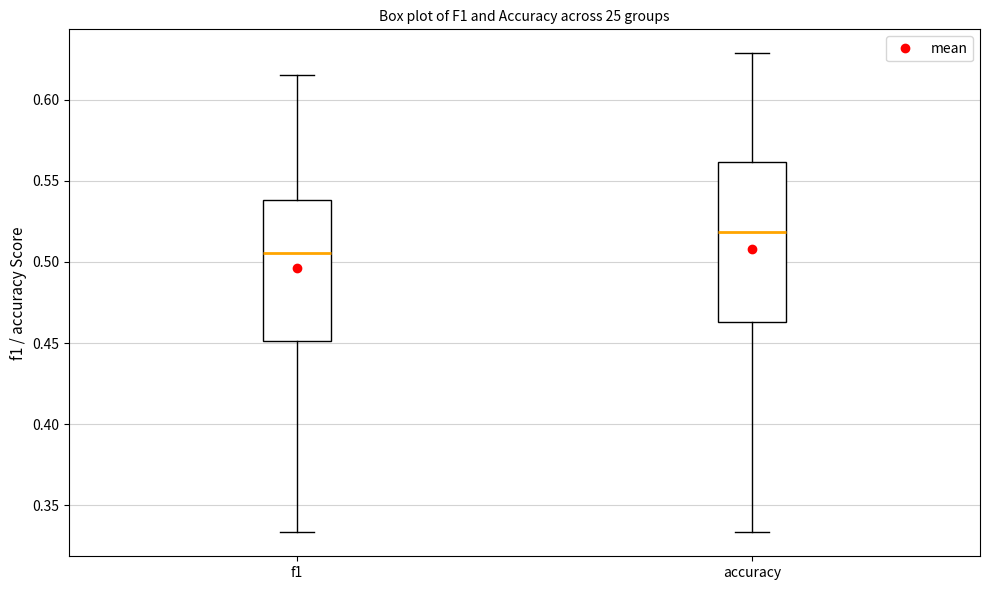

Reading left to right, read every box against the y-axis: the position of its median line, the range the box covers, and the ends of its whiskers. The values are not printed on the chart, so give them approximately, as read against the axis.

f1: median 0.505, box 0.450 to 0.540, whiskers 0.335 to 0.615
accuracy: median 0.520, box 0.465 to 0.560, whiskers 0.335 to 0.630